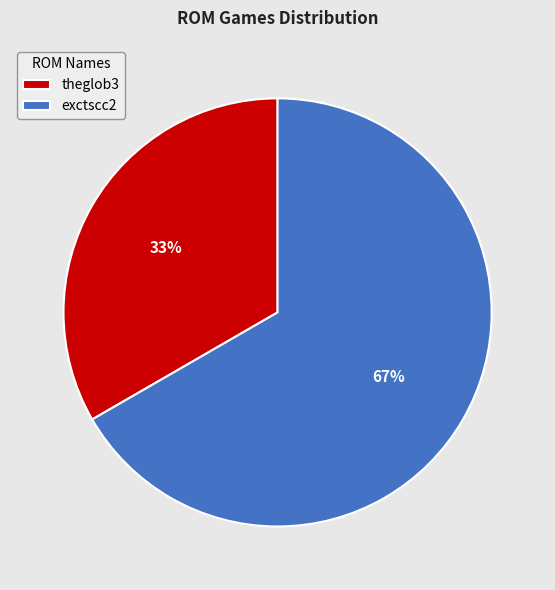

Is the sum of theglob3 and exctscc2 greater than half?

Yes